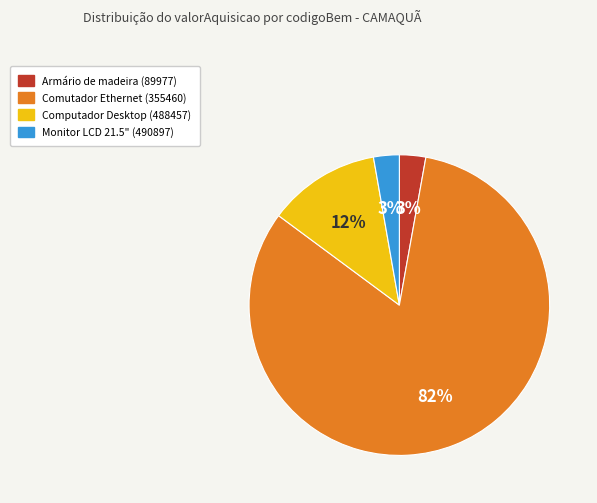

To the nearest percent, what is the average slice percentage?

25%